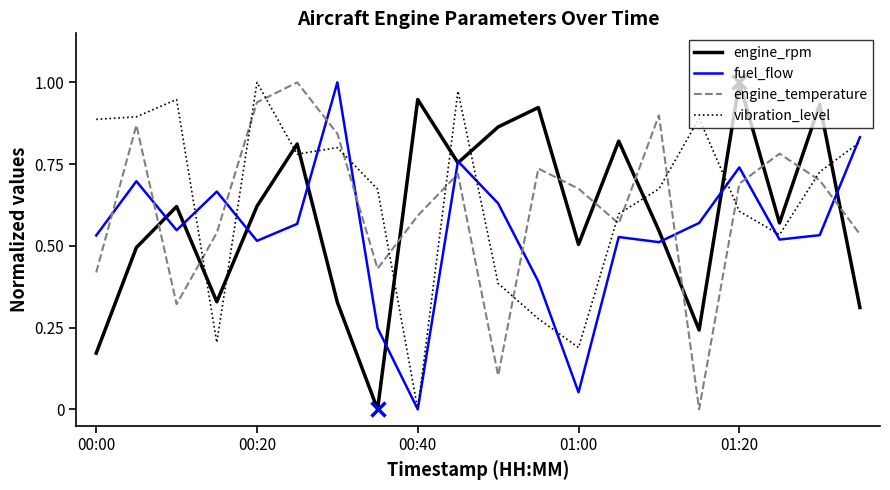

After their last crossing, which series has the higher values: engine_temperature or vibration_level?

vibration_level